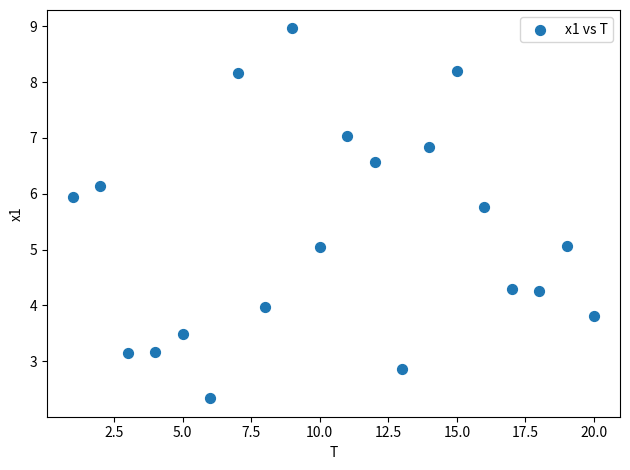

What is the range of X values (max minus min)?

19.0